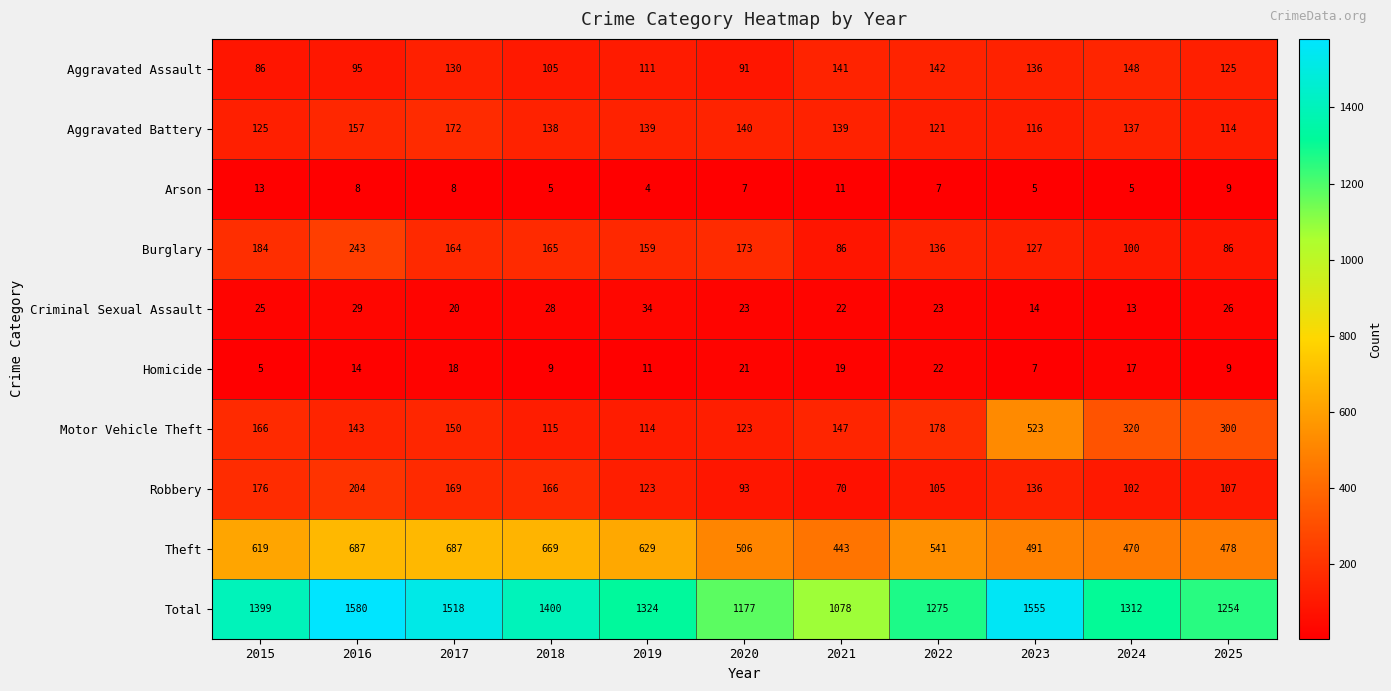

Which series has the largest total across all categories?

Total